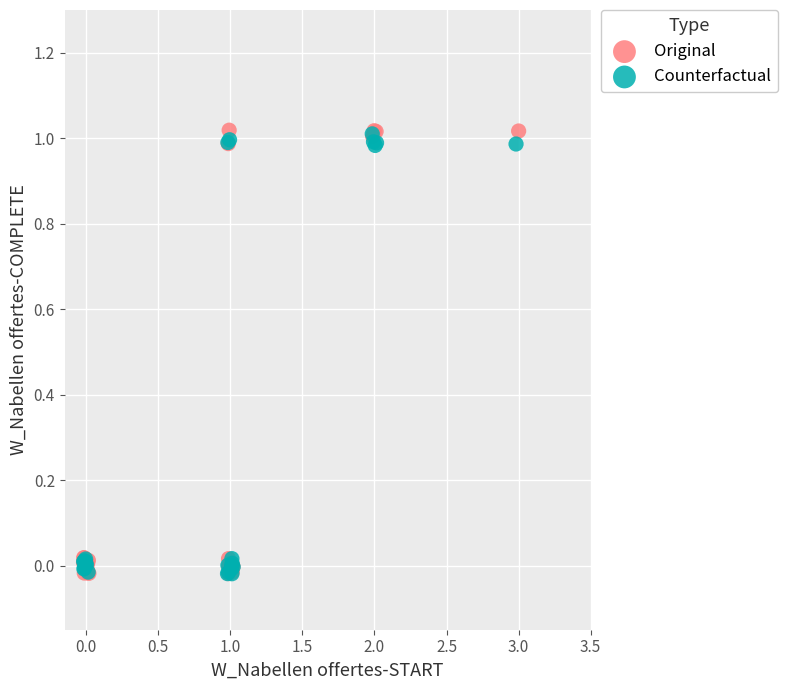

What are all the series names shown in the legend?

Original, Counterfactual